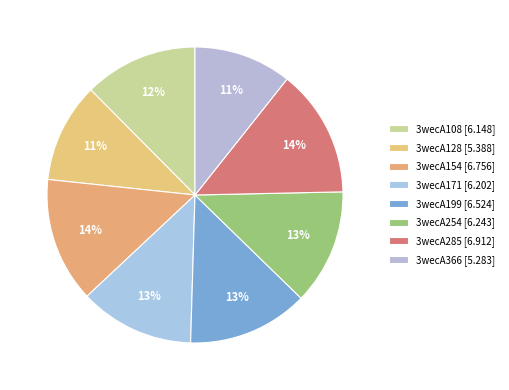

What percentage is the 3wecA128 slice, to the nearest percent?

11%